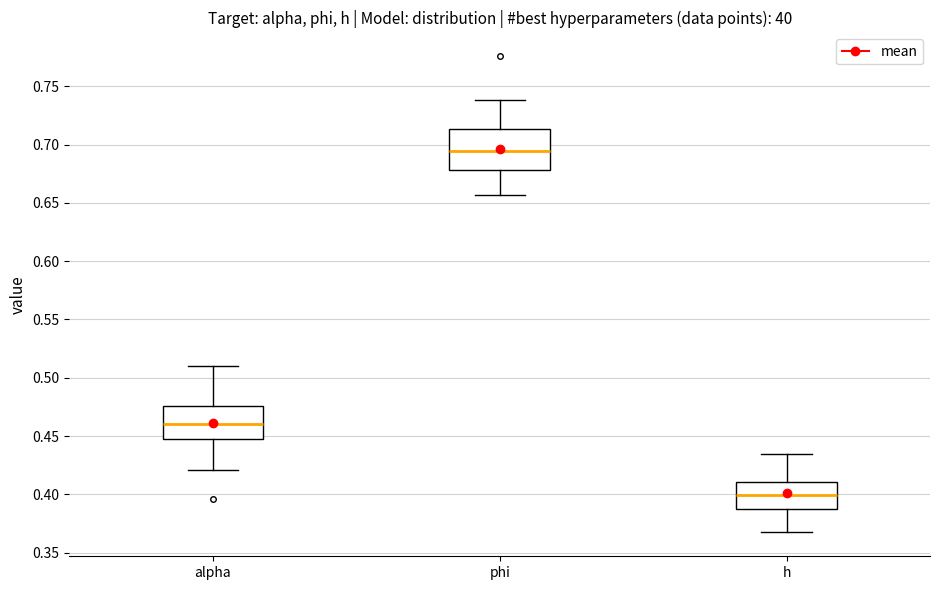

Reading left to right, read every box against the y-axis: the position of its median line, the range the box covers, and the ends of its whiskers. The values are not printed on the chart, so give them approximately, as read against the axis.

alpha: median 0.460, box 0.445 to 0.475, whiskers 0.420 to 0.510
phi: median 0.695, box 0.680 to 0.715, whiskers 0.655 to 0.740
h: median 0.400, box 0.390 to 0.410, whiskers 0.365 to 0.435